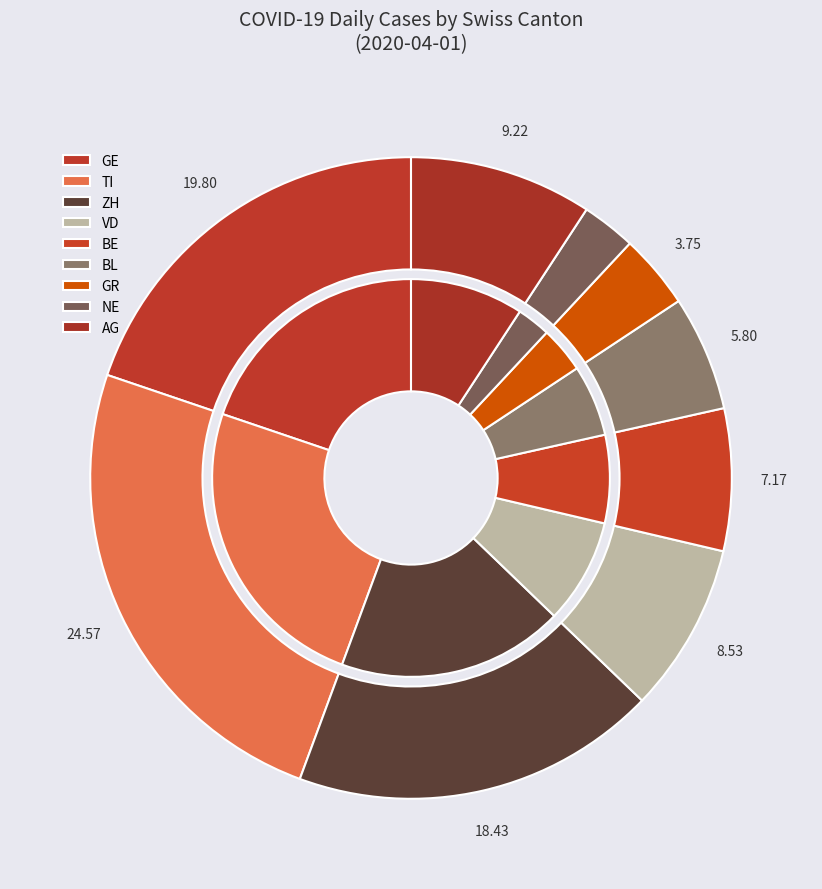

Count the number of slices in the pie.

9